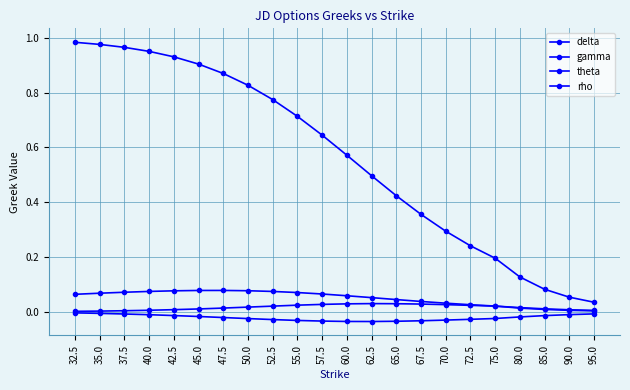

Reading left to right, list all the values displayed in this chart.

delta: 32.5=1.0	35.0=1.0	37.5=1.0	40.0=0.9	42.5=0.9	45.0=0.9	47.5=0.9	50.0=0.8	52.5=0.8	55.0=0.7	57.5=0.6	60.0=0.6	62.5=0.5	65.0=0.4	67.5=0.4	70.0=0.3	72.5=0.2	75.0=0.2	80.0=0.1	85.0=0.1	90.0=0.1	95.0=0.0
gamma: 32.5=0.0	35.0=0.0	37.5=0.0	40.0=0.0	42.5=0.0	45.0=0.0	47.5=0.0	50.0=0.0	52.5=0.0	55.0=0.0	57.5=0.0	60.0=0.0	62.5=0.0	65.0=0.0	67.5=0.0	70.0=0.0	72.5=0.0	75.0=0.0	80.0=0.0	85.0=0.0	90.0=0.0	95.0=0.0
theta: 32.5=-0.0	35.0=-0.0	37.5=-0.0	40.0=-0.0	42.5=-0.0	45.0=-0.0	47.5=-0.0	50.0=-0.0	52.5=-0.0	55.0=-0.0	57.5=-0.0	60.0=-0.0	62.5=-0.0	65.0=-0.0	67.5=-0.0	70.0=-0.0	72.5=-0.0	75.0=-0.0	80.0=-0.0	85.0=-0.0	90.0=-0.0	95.0=-0.0
rho: 32.5=0.1	35.0=0.1	37.5=0.1	40.0=0.1	42.5=0.1	45.0=0.1	47.5=0.1	50.0=0.1	52.5=0.1	55.0=0.1	57.5=0.1	60.0=0.1	62.5=0.1	65.0=0.0	67.5=0.0	70.0=0.0	72.5=0.0	75.0=0.0	80.0=0.0	85.0=0.0	90.0=0.0	95.0=0.0